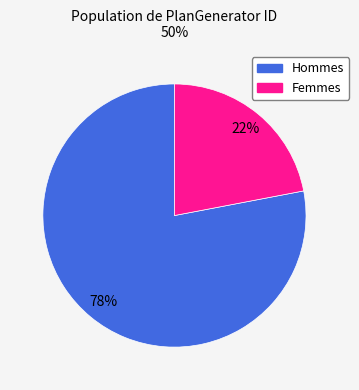

Is there a majority slice in this chart?

Yes